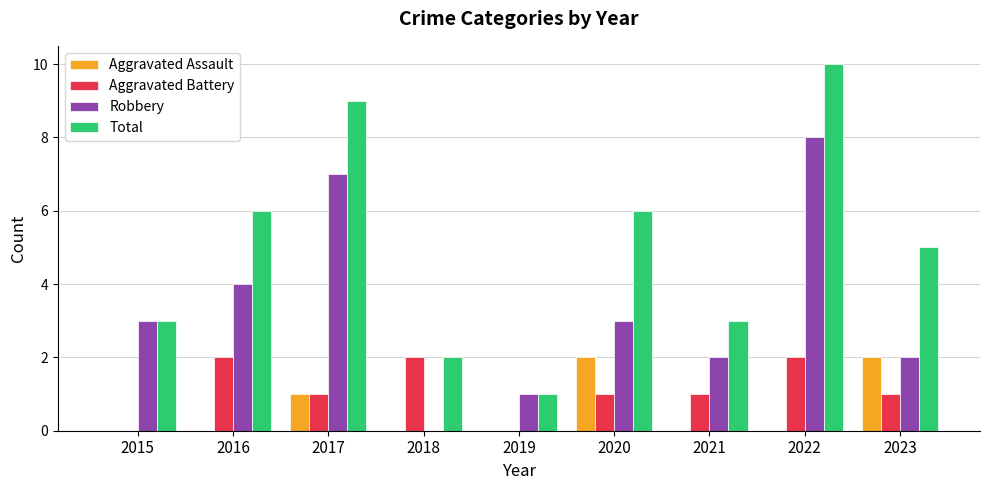

Is the value of Robbery at 2020 greater than the value of Aggravated Battery at 2015?

Yes